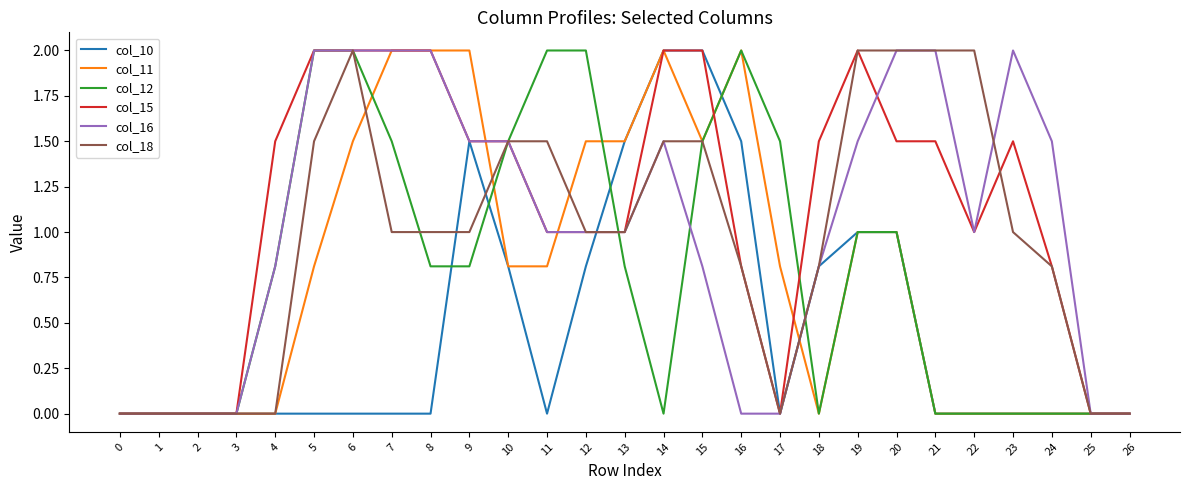

Is the value of col_16 at 17 greater than the value of col_12 at 12?

No